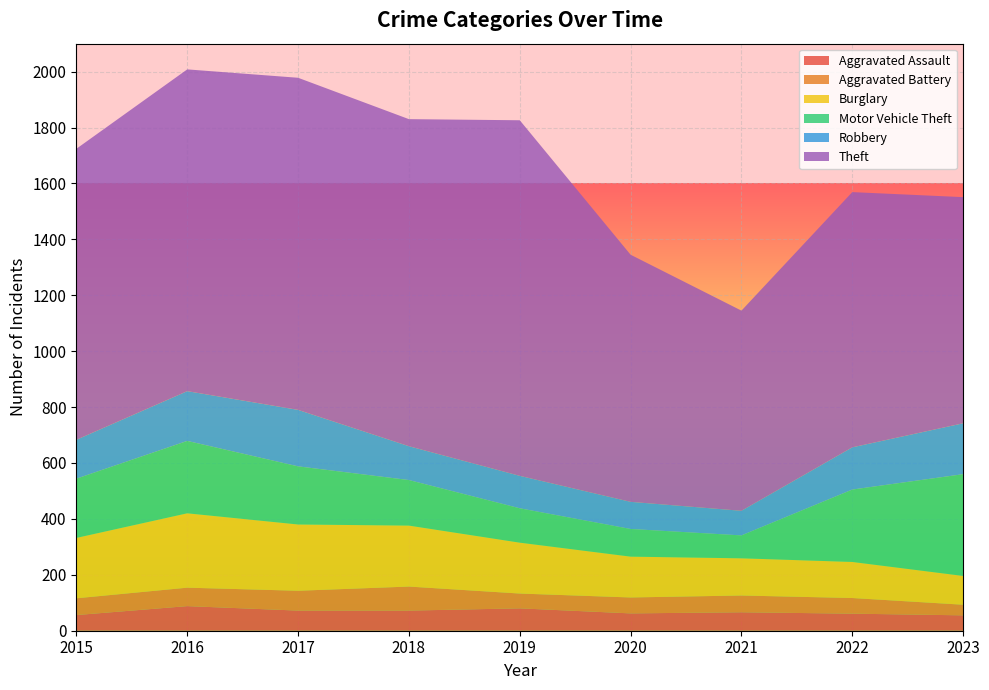

Reading left to right, extract all data points from this chart.

Aggravated Assault: 2015=56	2016=88	2017=72	2018=72	2019=80	2020=62	2021=66	2022=61	2023=55
Aggravated Battery: 2015=60	2016=66	2017=71	2018=86	2019=53	2020=57	2021=60	2022=56	2023=38
Burglary: 2015=216	2016=266	2017=237	2018=218	2019=182	2020=146	2021=133	2022=129	2023=103
Motor Vehicle Theft: 2015=212	2016=259	2017=208	2018=163	2019=123	2020=99	2021=82	2022=259	2023=364
Robbery: 2015=139	2016=178	2017=202	2018=121	2019=116	2020=97	2021=88	2022=151	2023=182
Theft: 2015=1041	2016=1151	2017=1188	2018=1170	2019=1272	2020=884	2021=716	2022=913	2023=809